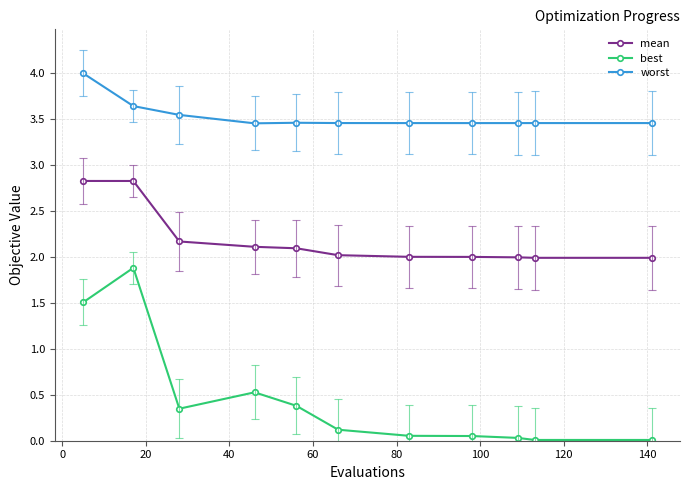

How many lines are shown in the chart?

3